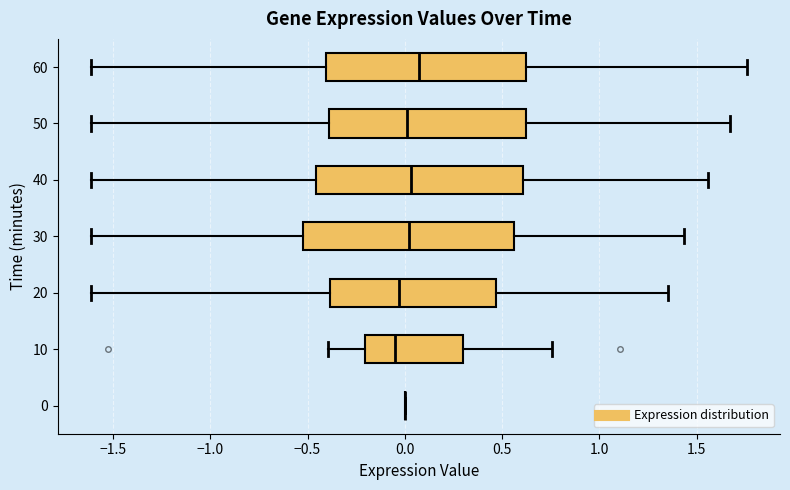

Reading bottom to top, read every box against the x-axis: the position of its median line, the range the box covers, and the ends of its whiskers. The values are not printed on the chart, so give them approximately, as read against the axis.

0: box collapsed to a line at 0.00, whiskers 0.00 to 0.00
10: median -0.05, box -0.20 to 0.30, whiskers -0.40 to 0.75
20: median -0.05, box -0.40 to 0.45, whiskers -1.60 to 1.35
30: median 0.00, box -0.50 to 0.55, whiskers -1.60 to 1.45
40: median 0.05, box -0.45 to 0.60, whiskers -1.60 to 1.55
50: median 0.00, box -0.40 to 0.60, whiskers -1.60 to 1.65
60: median 0.05, box -0.40 to 0.60, whiskers -1.60 to 1.75